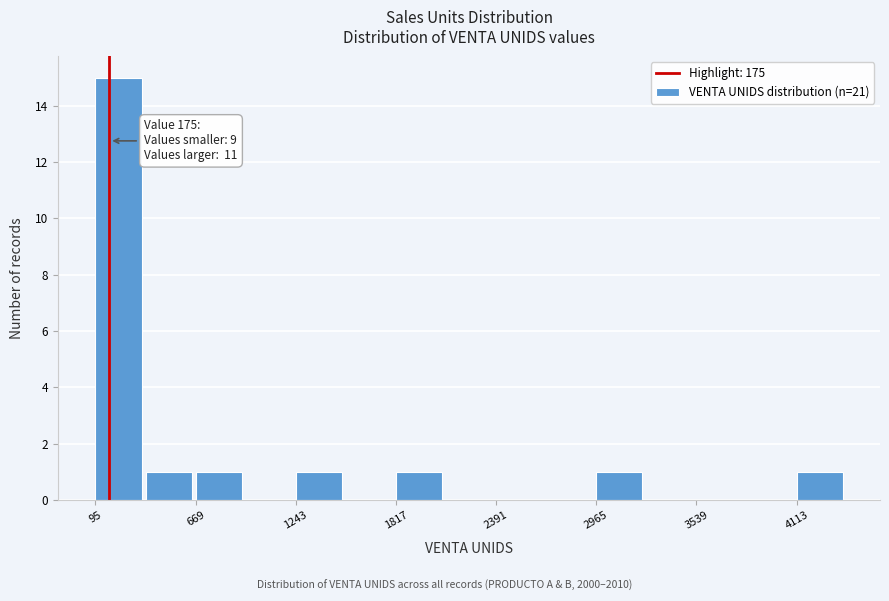

Read against the x-axis, roughly where is the centre of the tallest bar?

200